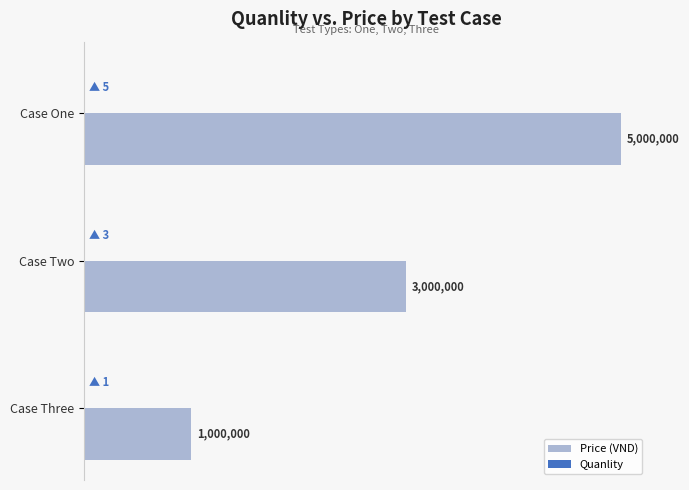

Which series has the largest total across all categories?

Price (VND)